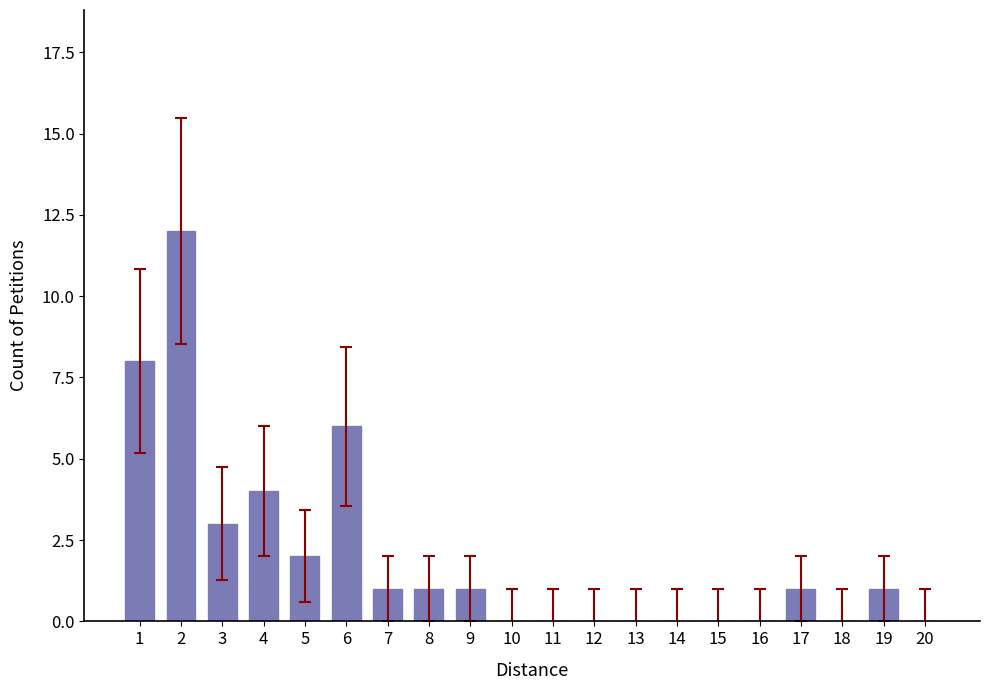

The value at 11 is -8. True or false?

False